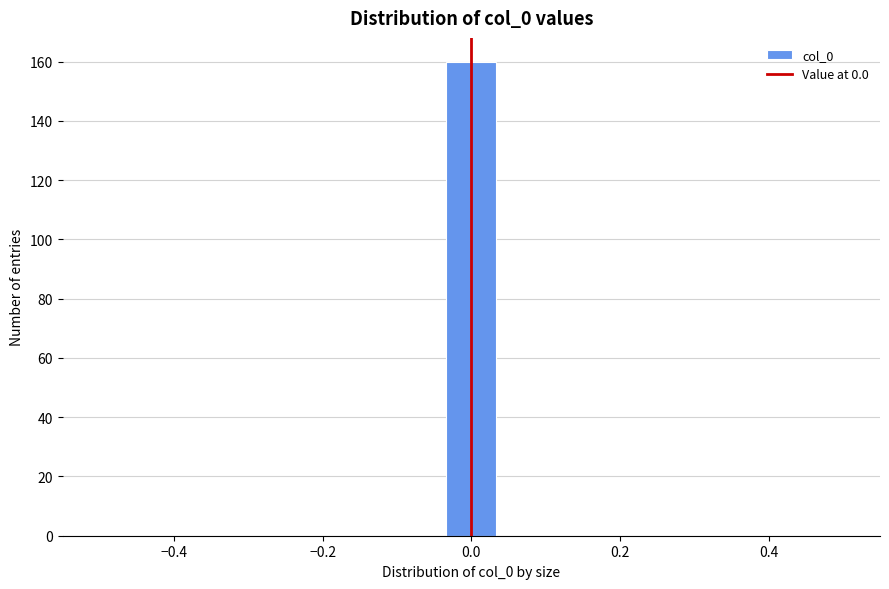

Read against the x-axis, roughly where is the centre of the tallest bar?

0.00